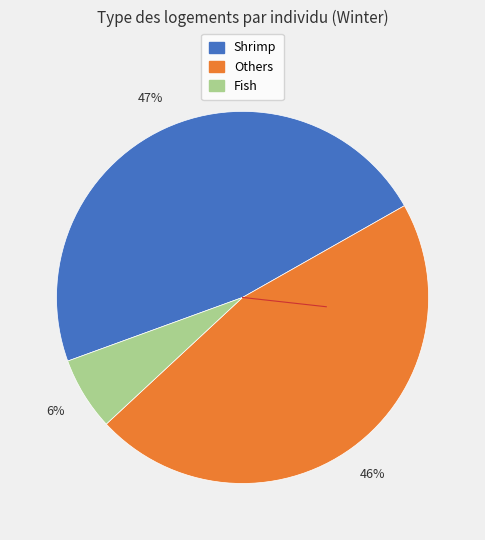

To the nearest percent, what is the combined percentage of Others and Fish?

53%